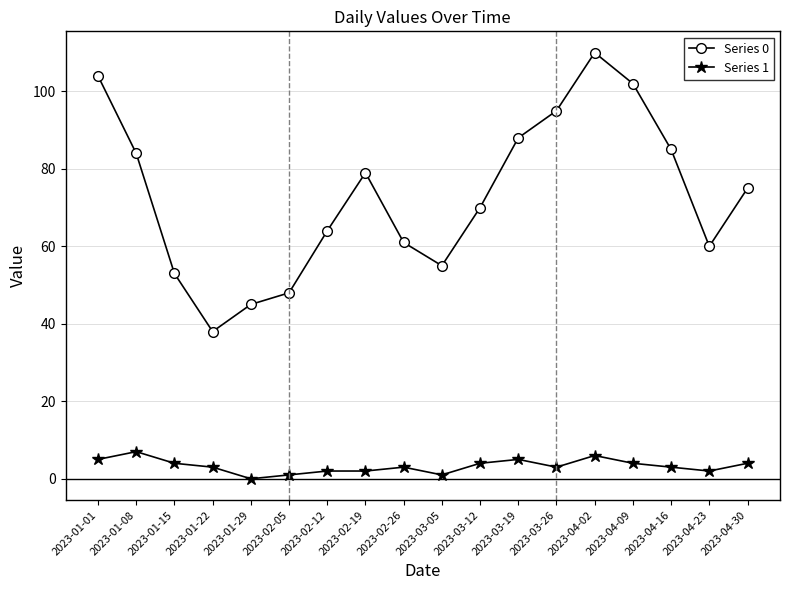

Is it true that Series 1 equals 3 at 2023-02-26?

True